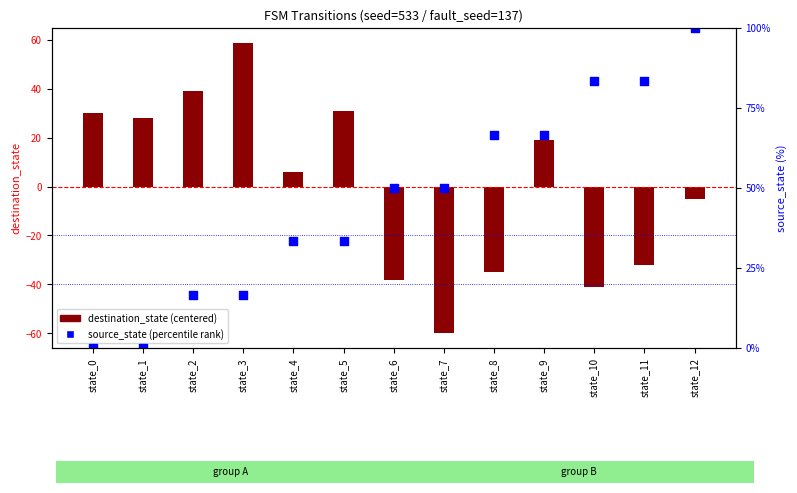

What are all the series names shown in the legend?

destination_state (centered), source_state (percentile rank)